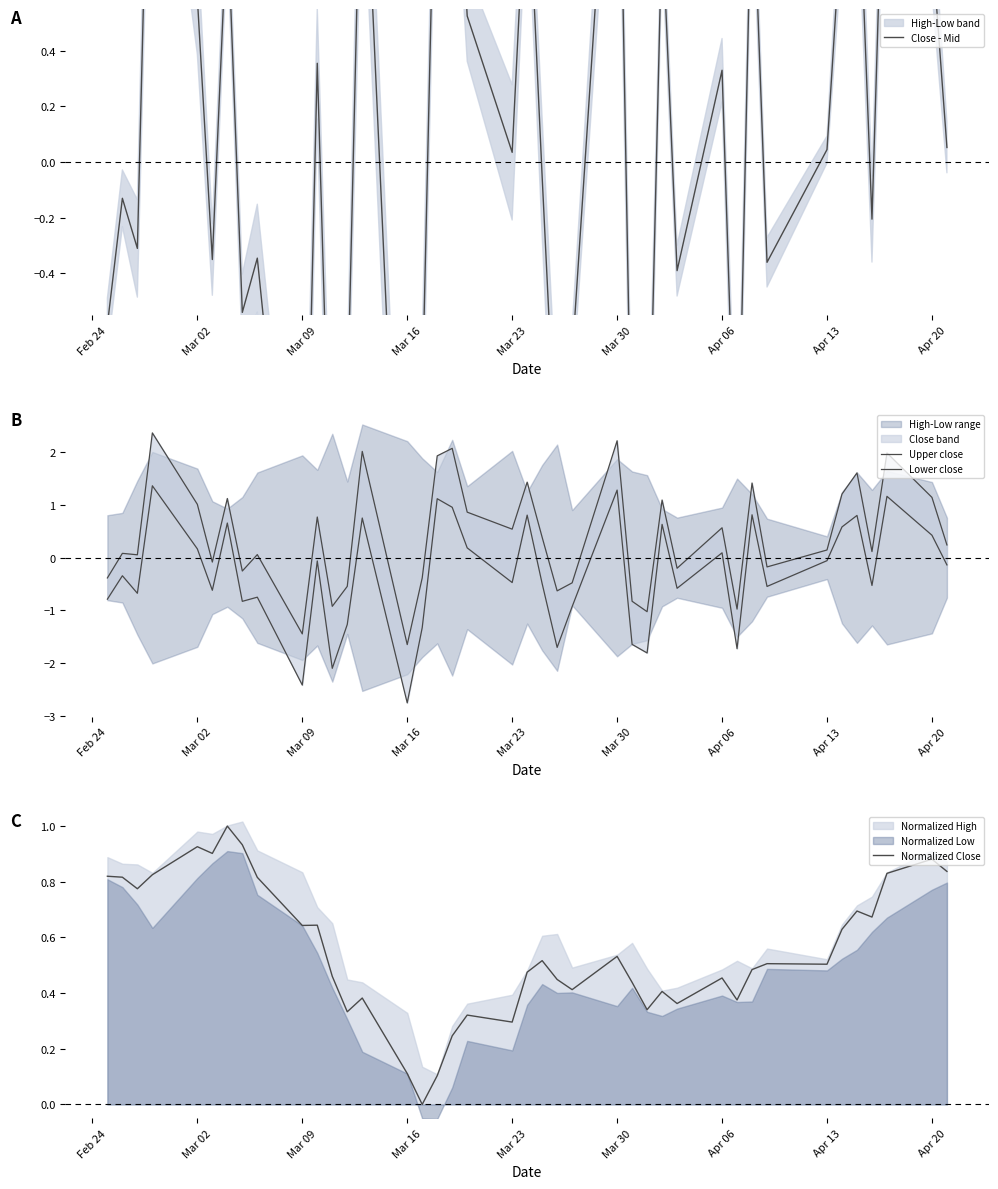

What is the highest value of the Normalized Close series?

1.0